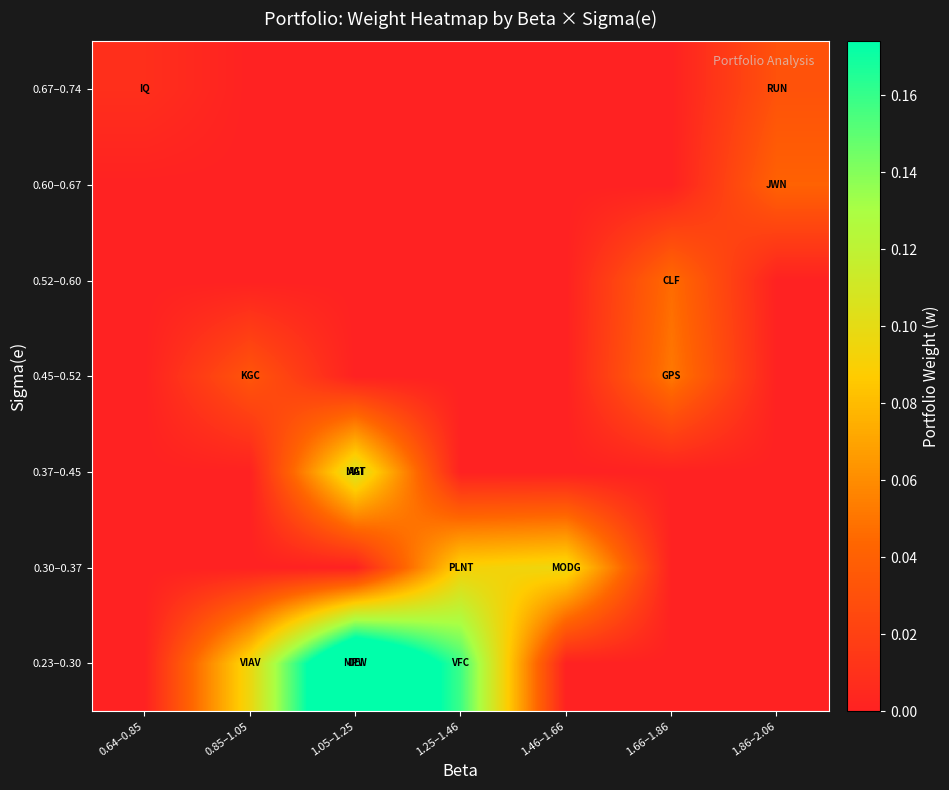

Reading left to right, list all the values displayed in this chart.

0.23–0.30: 0.64–0.85=0.0	0.85–1.05=0.1	1.05–1.25=0.2	1.25–1.46=0.2	1.46–1.66=0.0	1.66–1.86=0.0	1.86–2.06=0.0
0.30–0.37: 0.64–0.85=0.0	0.85–1.05=0.0	1.05–1.25=0.0	1.25–1.46=0.1	1.46–1.66=0.1	1.66–1.86=0.0	1.86–2.06=0.0
0.37–0.45: 0.64–0.85=0.0	0.85–1.05=0.0	1.05–1.25=0.1	1.25–1.46=0.0	1.46–1.66=0.0	1.66–1.86=0.0	1.86–2.06=0.0
0.45–0.52: 0.64–0.85=0.0	0.85–1.05=0.0	1.05–1.25=0.0	1.25–1.46=0.0	1.46–1.66=0.0	1.66–1.86=0.1	1.86–2.06=0.0
0.52–0.60: 0.64–0.85=0.0	0.85–1.05=0.0	1.05–1.25=0.0	1.25–1.46=0.0	1.46–1.66=0.0	1.66–1.86=0.0	1.86–2.06=0.0
0.60–0.67: 0.64–0.85=0.0	0.85–1.05=0.0	1.05–1.25=0.0	1.25–1.46=0.0	1.46–1.66=0.0	1.66–1.86=0.0	1.86–2.06=0.0
0.67–0.74: 0.64–0.85=0.0	0.85–1.05=0.0	1.05–1.25=0.0	1.25–1.46=0.0	1.46–1.66=0.0	1.66–1.86=0.0	1.86–2.06=0.0